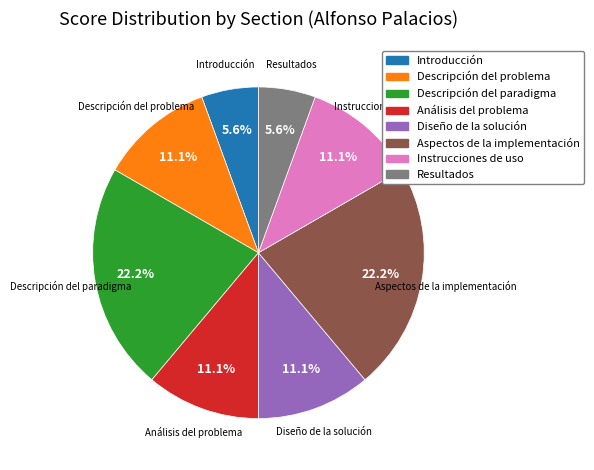

To the nearest percent, what is the difference between the largest and smallest slice percentages?

17%